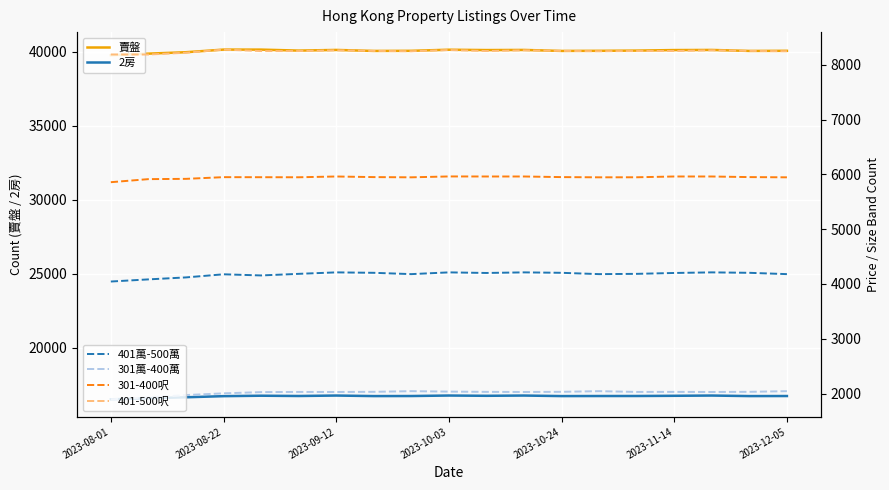

Reading left to right, extract all data points from this chart.

賣盤: 39757	39865	39961	40138	40137	40071	40115	40048	40056	40130	40106	40115	40048	40056	40071	40106	40115	40048	40056
2房: 16515	16588	16653	16729	16759	16740	16770	16734	16738	16771	16753	16770	16734	16738	16740	16753	16770	16734	16738
401萬-500萬: 4045	4084	4120	4177	4156	4185	4212	4204	4180	4212	4201	4212	4204	4180	4185	4201	4212	4204	4180
301萬-400萬: 1896	1934	1974	2005	2028	2031	2030	2033	2045	2037	2032	2030	2033	2045	2031	2032	2030	2033	2045
301-400呎: 5857	5913	5918	5949	5948	5947	5961	5950	5946	5962	5961	5961	5950	5946	5947	5961	5961	5950	5946
401-500呎: 8187	8186	8219	8276	8249	8249	8263	8252	8246	8268	8250	8263	8252	8246	8249	8250	8263	8252	8246